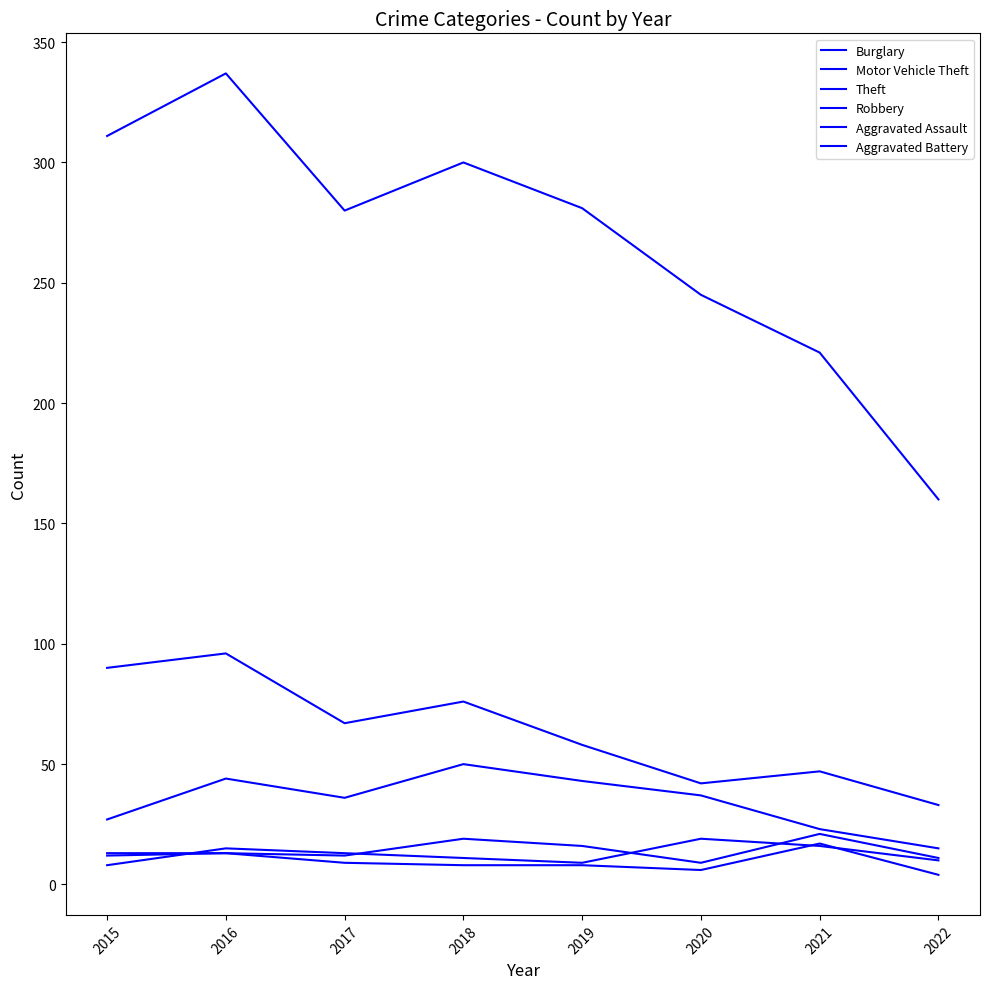

Is this an area chart (filled region under the line)?

No